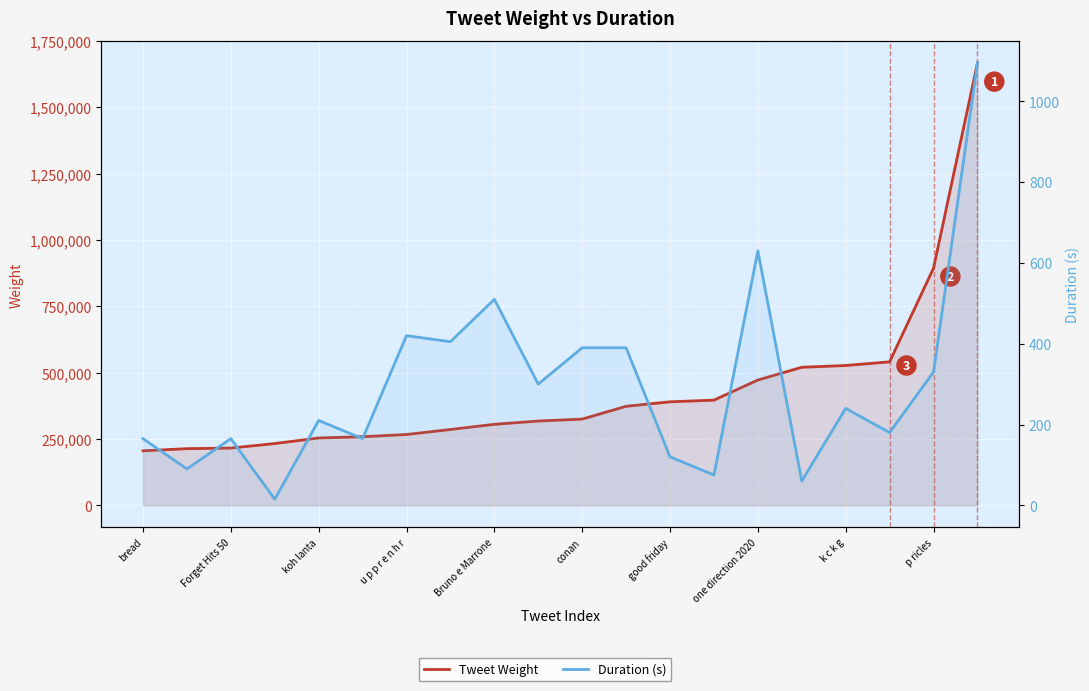

True or false: Tweet Weight and Duration (s) intersect in this chart.

False